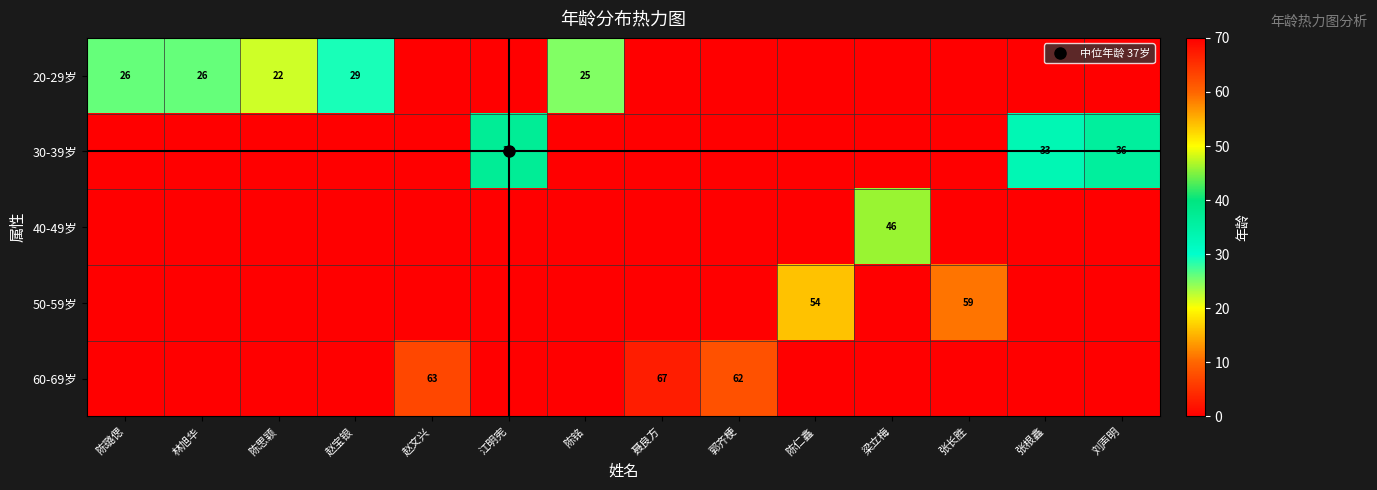

List the series in order of their peak value, highest first.

60-69岁, 50-59岁, 40-49岁, 30-39岁, 20-29岁